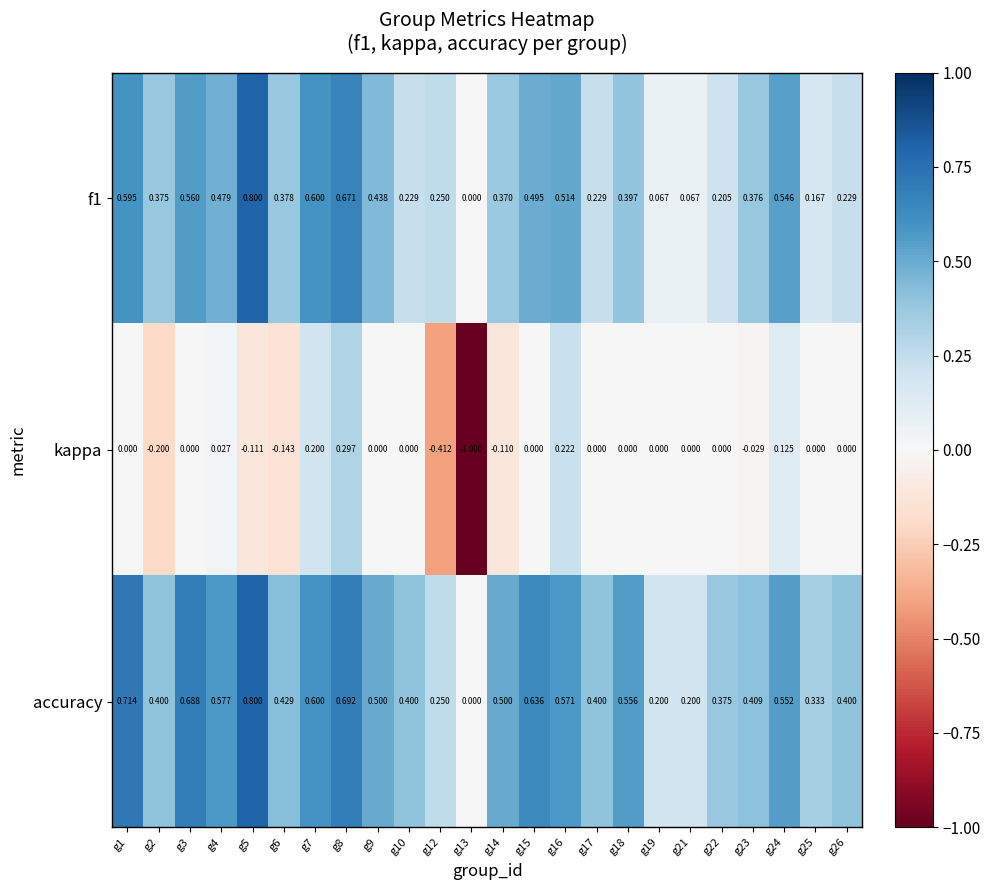

Is the value of f1 at g8 greater than the value of accuracy at g1?

No